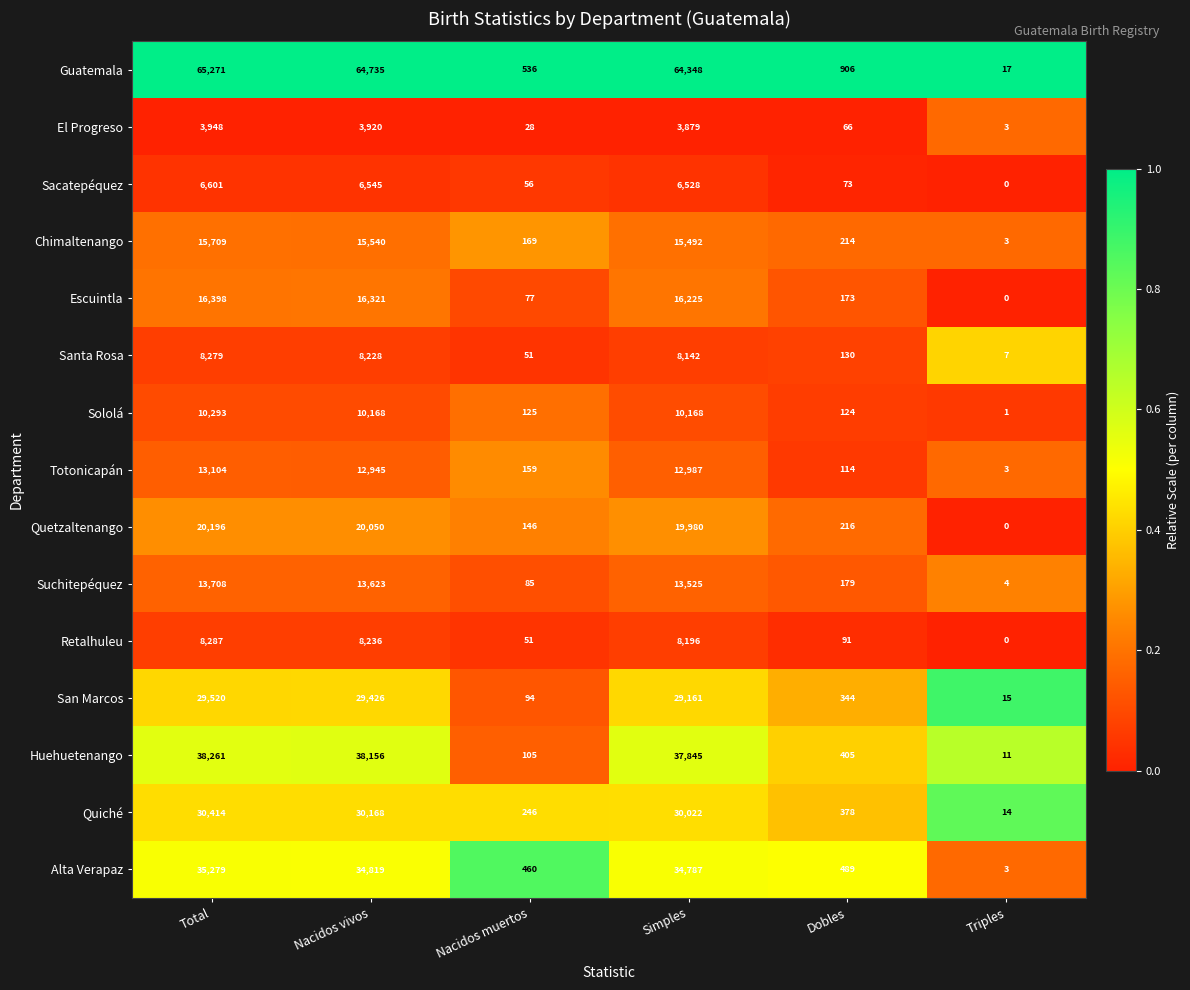

At which category does the chart reach its peak across all series?

Total